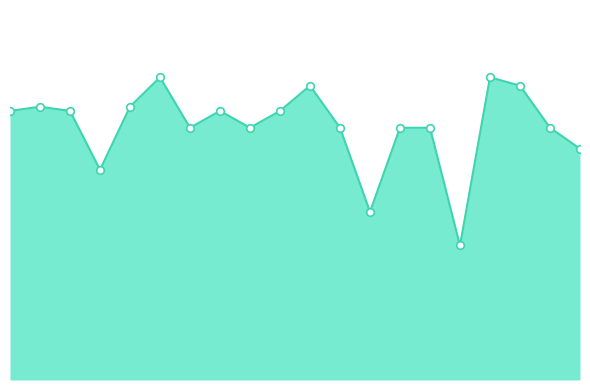

How many lines are shown in the chart?

1